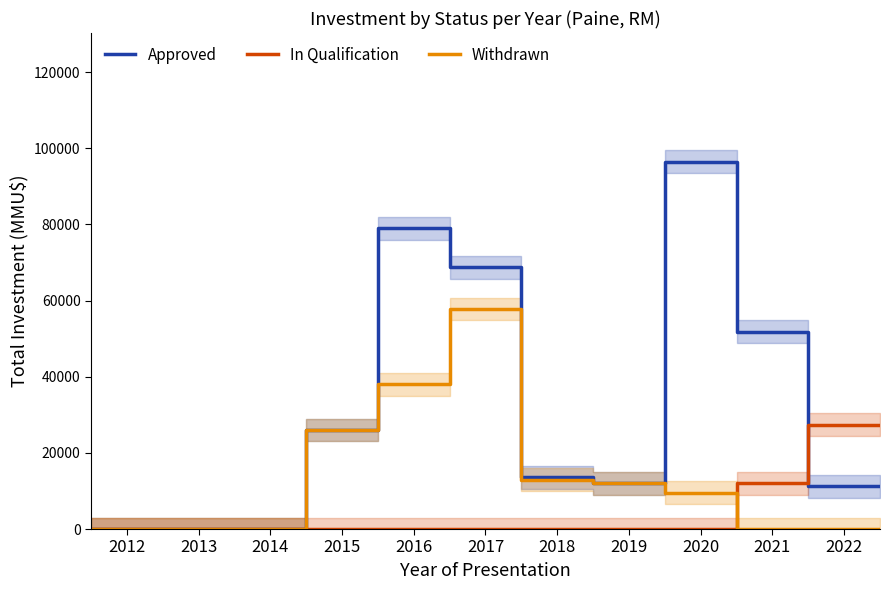

How many values in the In Qualification series exceed 0?

4